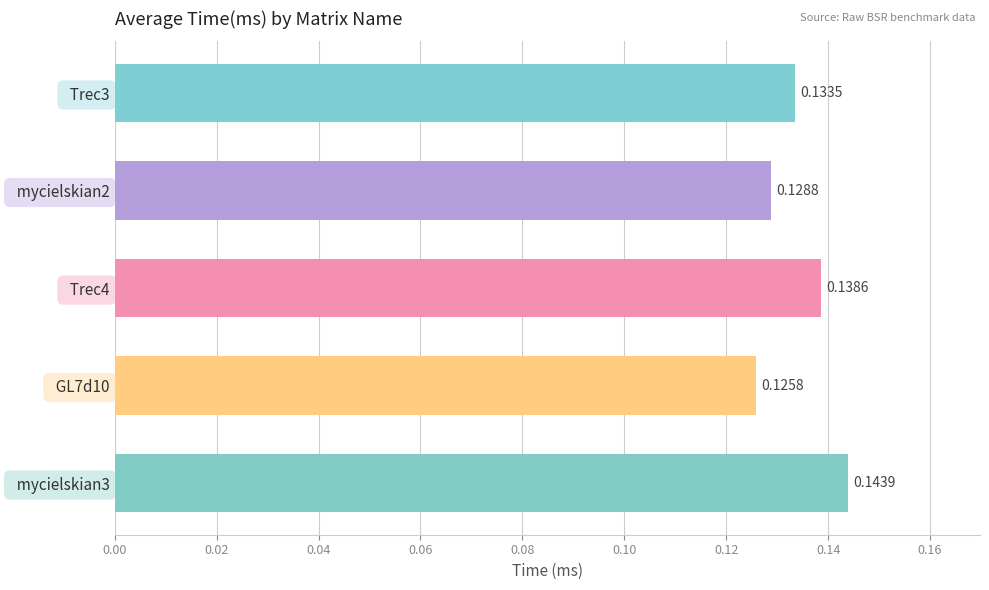

Rank the categories by value from highest to lowest.

  mycielskian3,   Trec4,   Trec3,   mycielskian2,   GL7d10